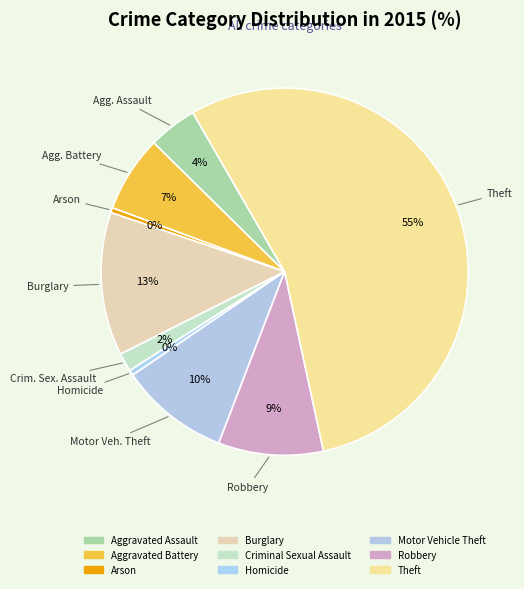

Count the number of slices in the pie.

9